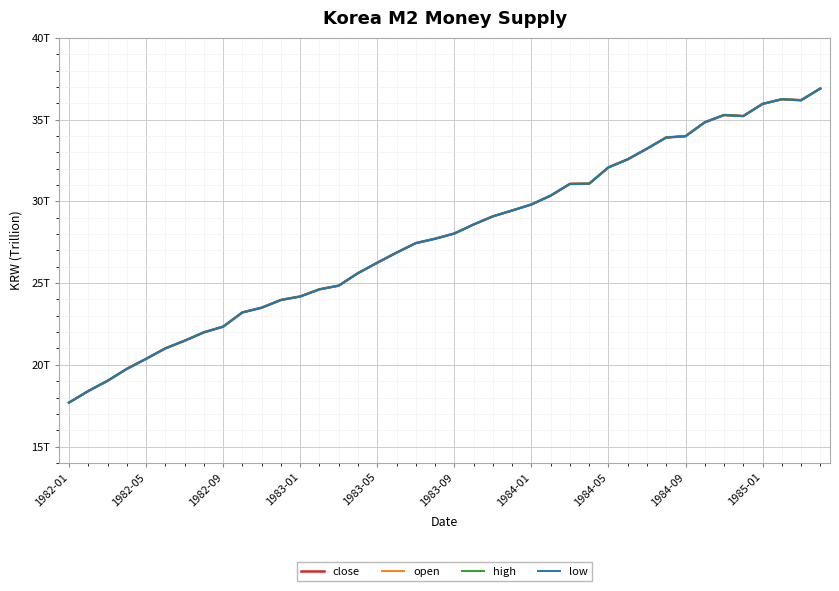

Which series has the largest range (max minus min)?

close